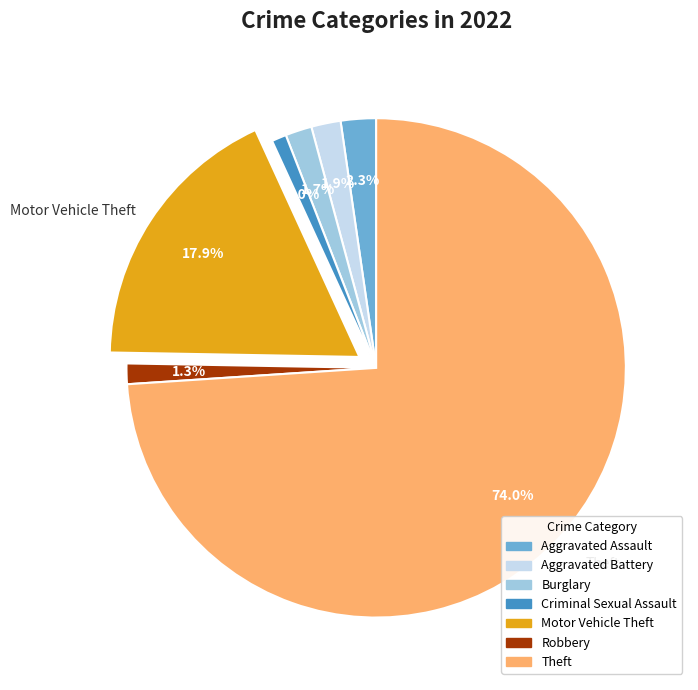

Approximately how many times larger is the value at Criminal Sexual Assault compared to Burglary?

0.6